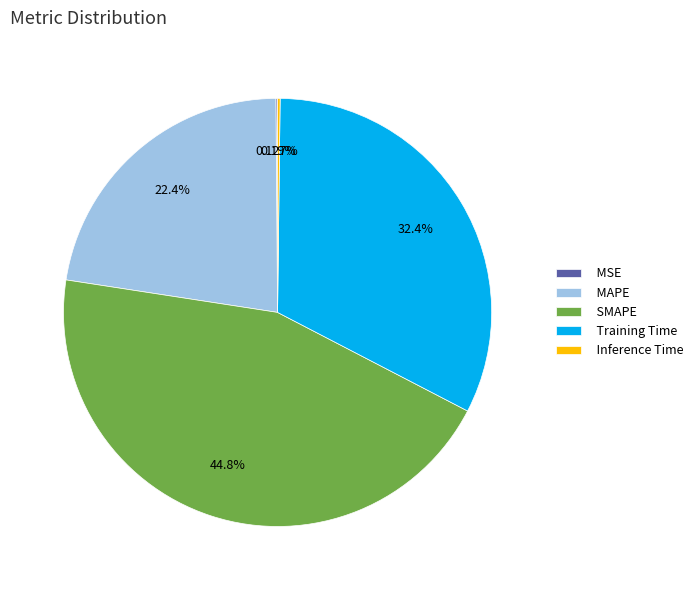

Does SMAPE represent more than half of the total?

No